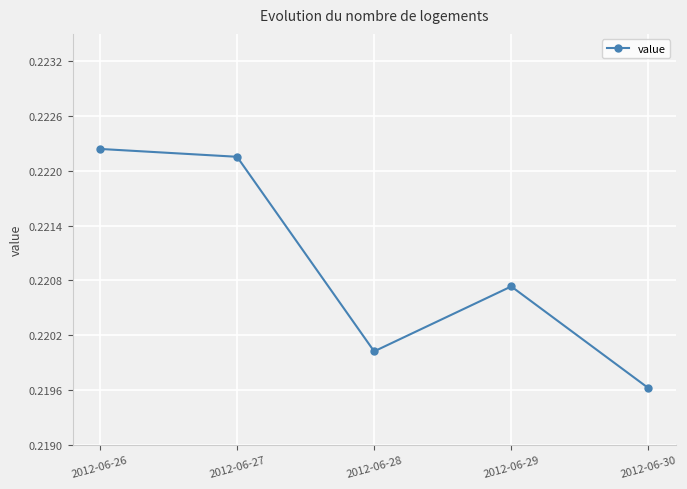

What is the sum of all values?

1.1